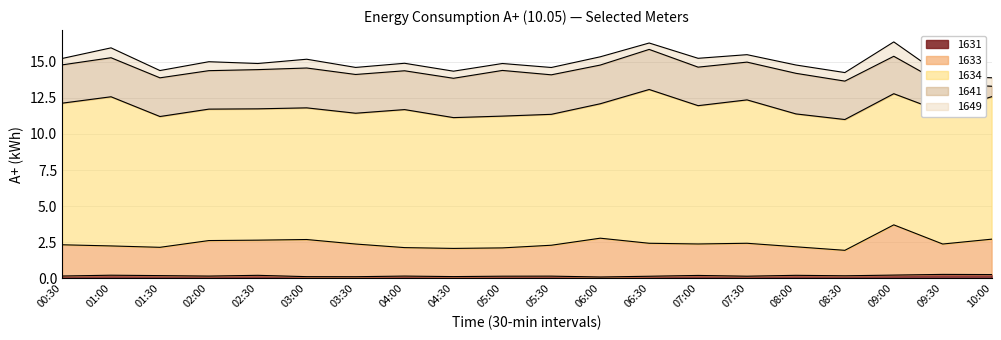

What are all the series names shown in the legend?

1631, 1633, 1634, 1641, 1649